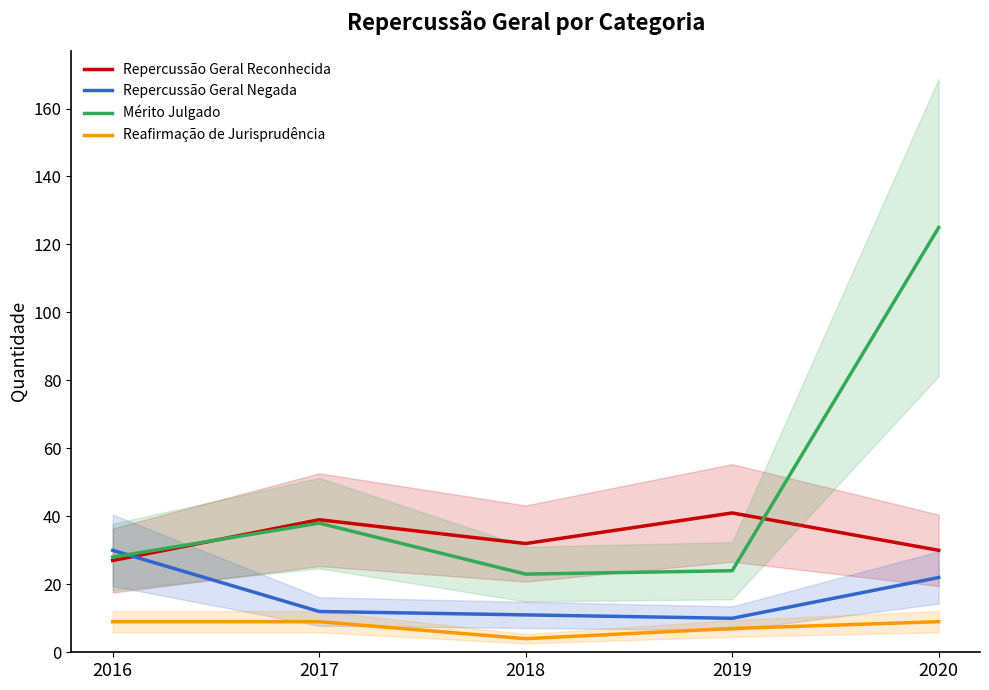

Between 2019 and 2020, which is larger?

2019